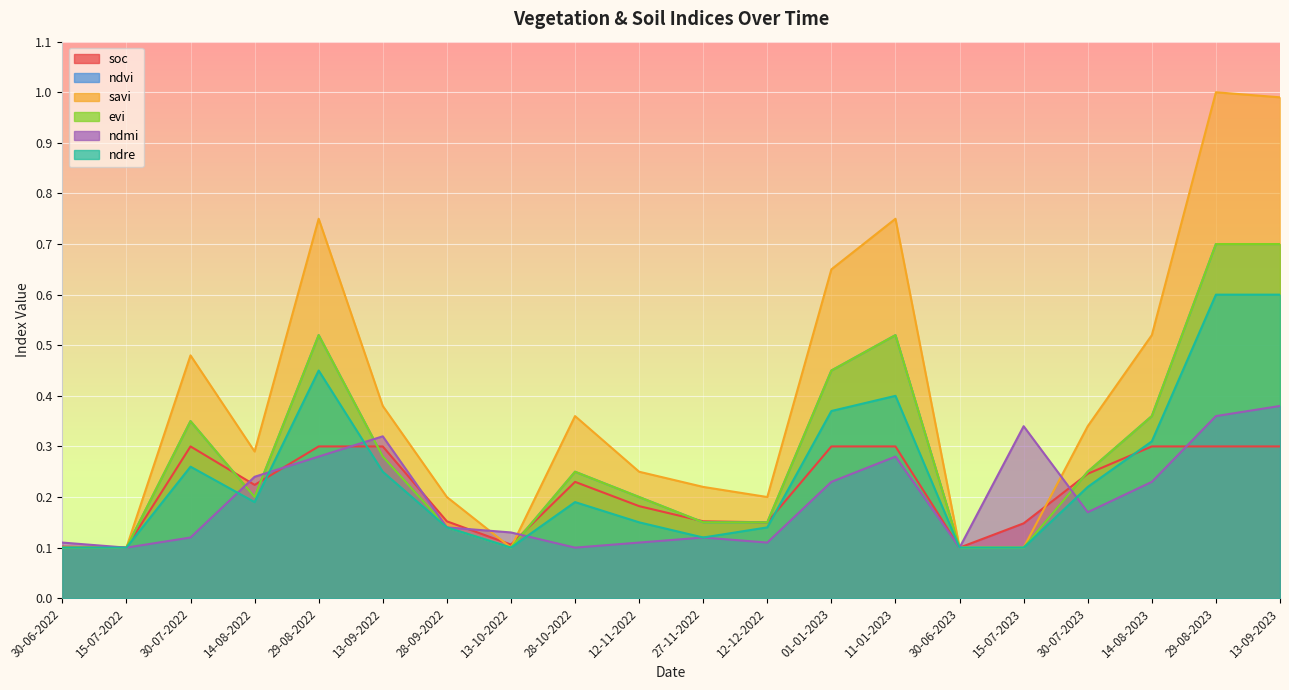

What are all the series names shown in the legend?

soc, ndvi, savi, evi, ndmi, ndre